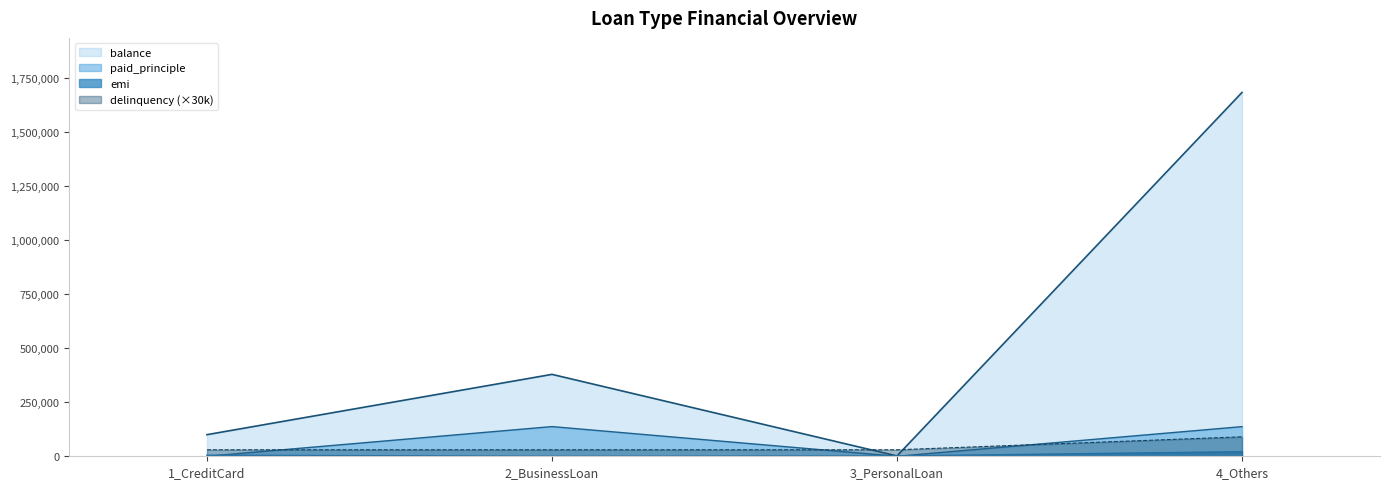

What position from the left is 2_BusinessLoan?

2